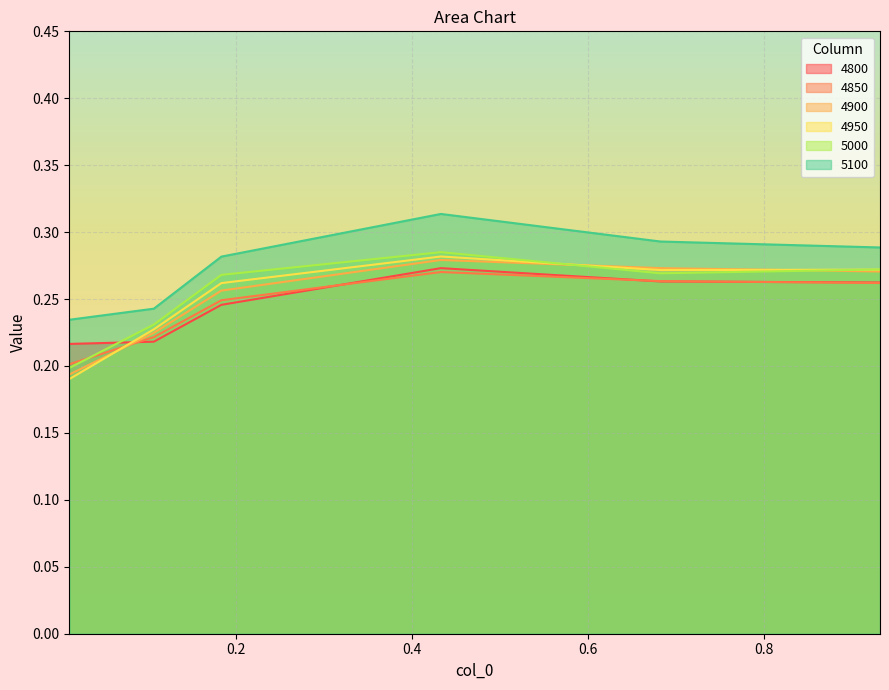

What is the maximum value shown in the chart?

0.3